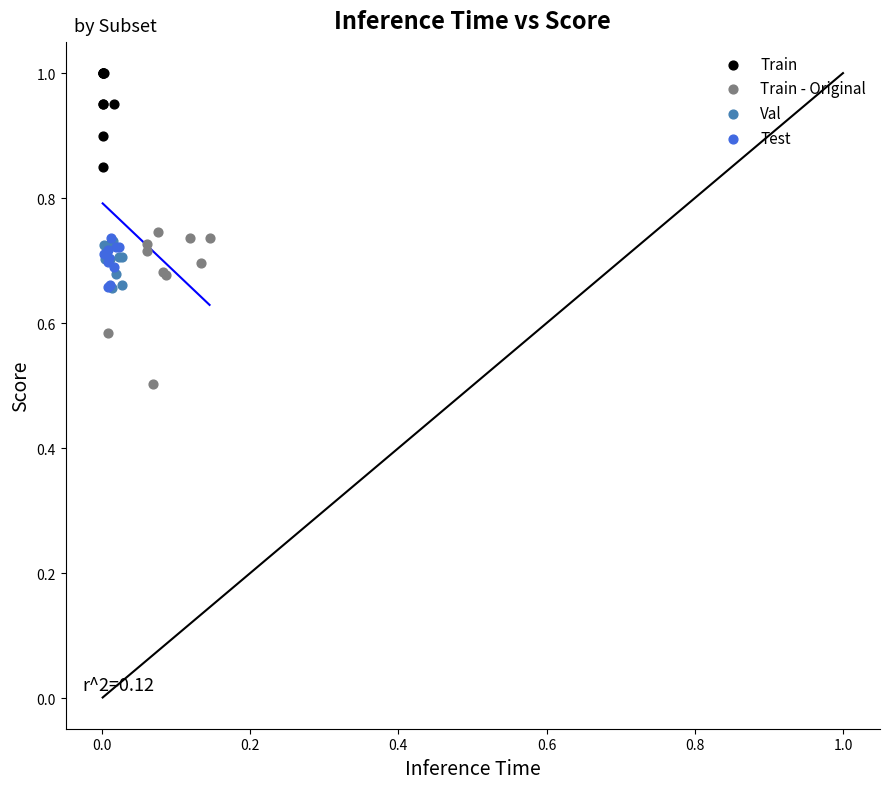

Which series contains the lowest Y value?

Train - Original